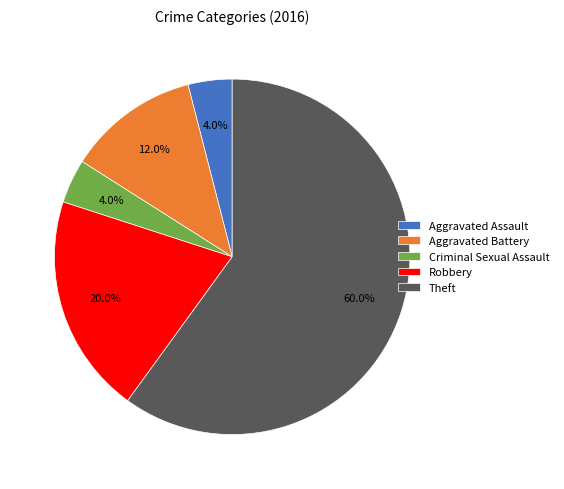

To the nearest percent, what portion does Robbery represent?

20%